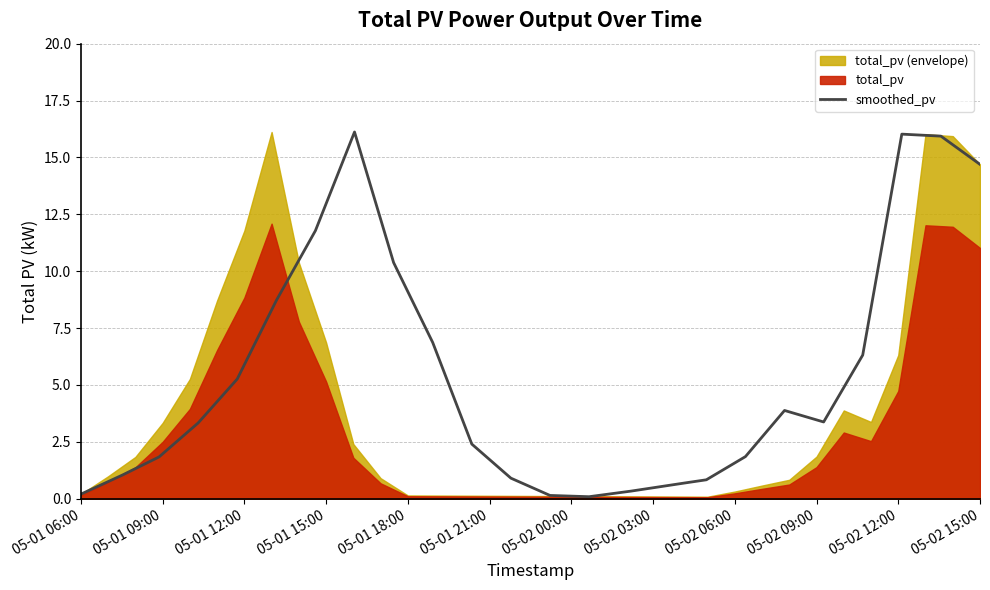

Where does the data first go above 3?

2019-05-01 09:00:00